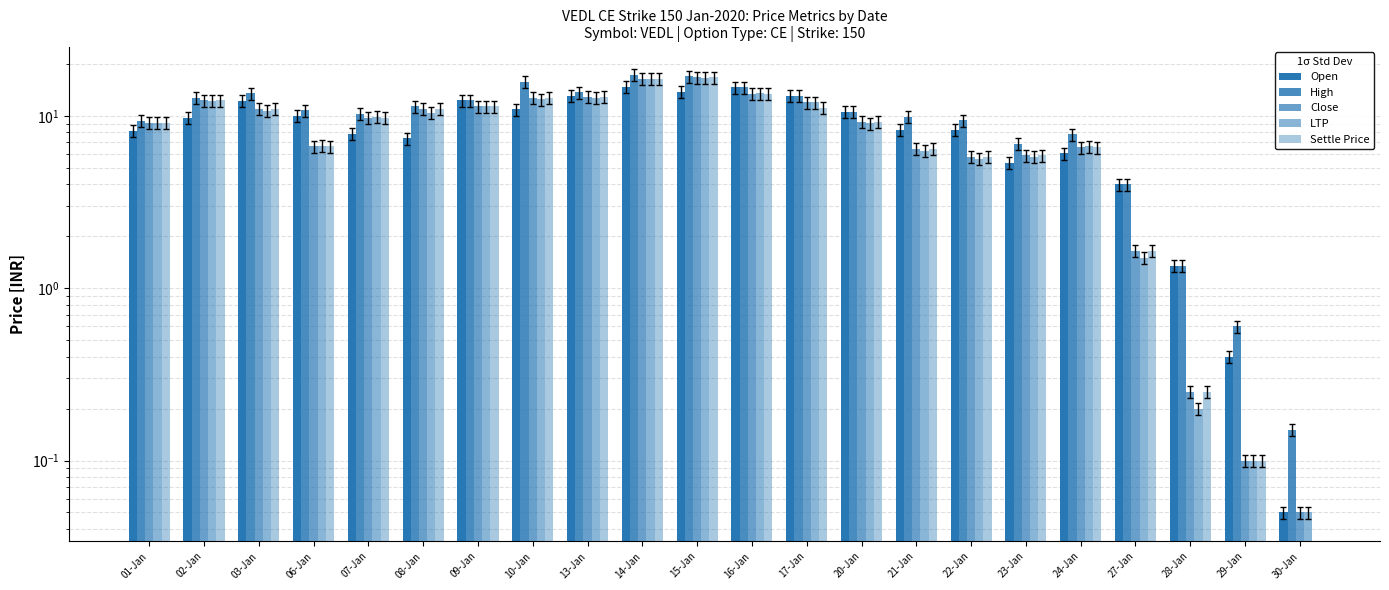

What is the difference between the Settle Price values at 30-Jan and 22-Jan?

5.8